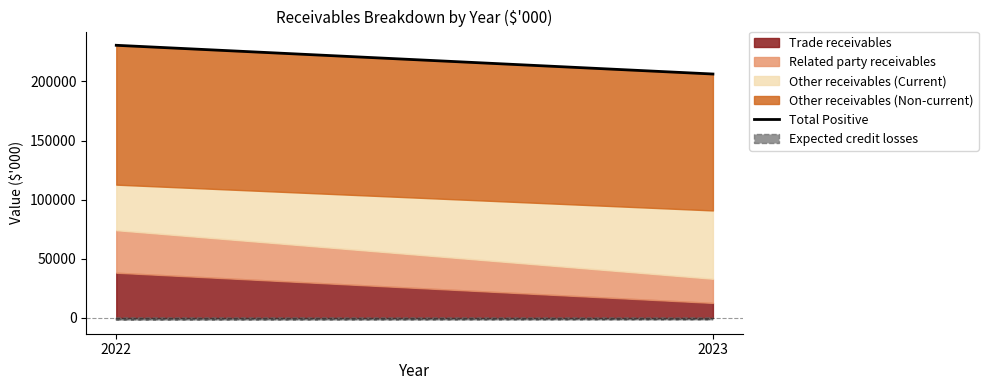

Rank the categories by value from lowest to highest.

2023, 2022